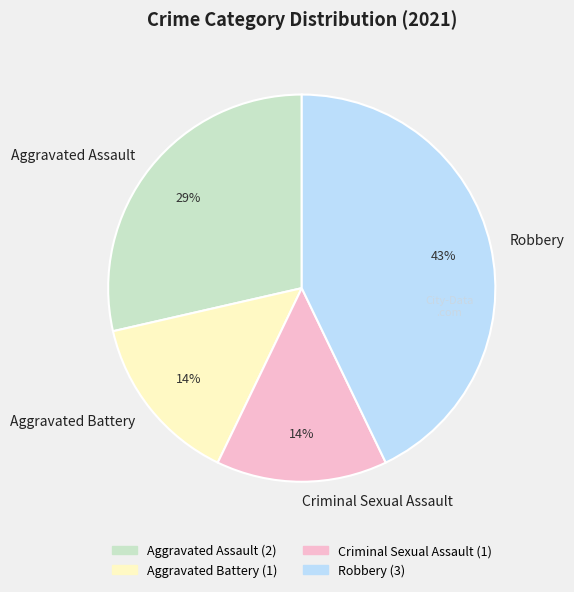

To the nearest percent, what is the average slice percentage?

25%